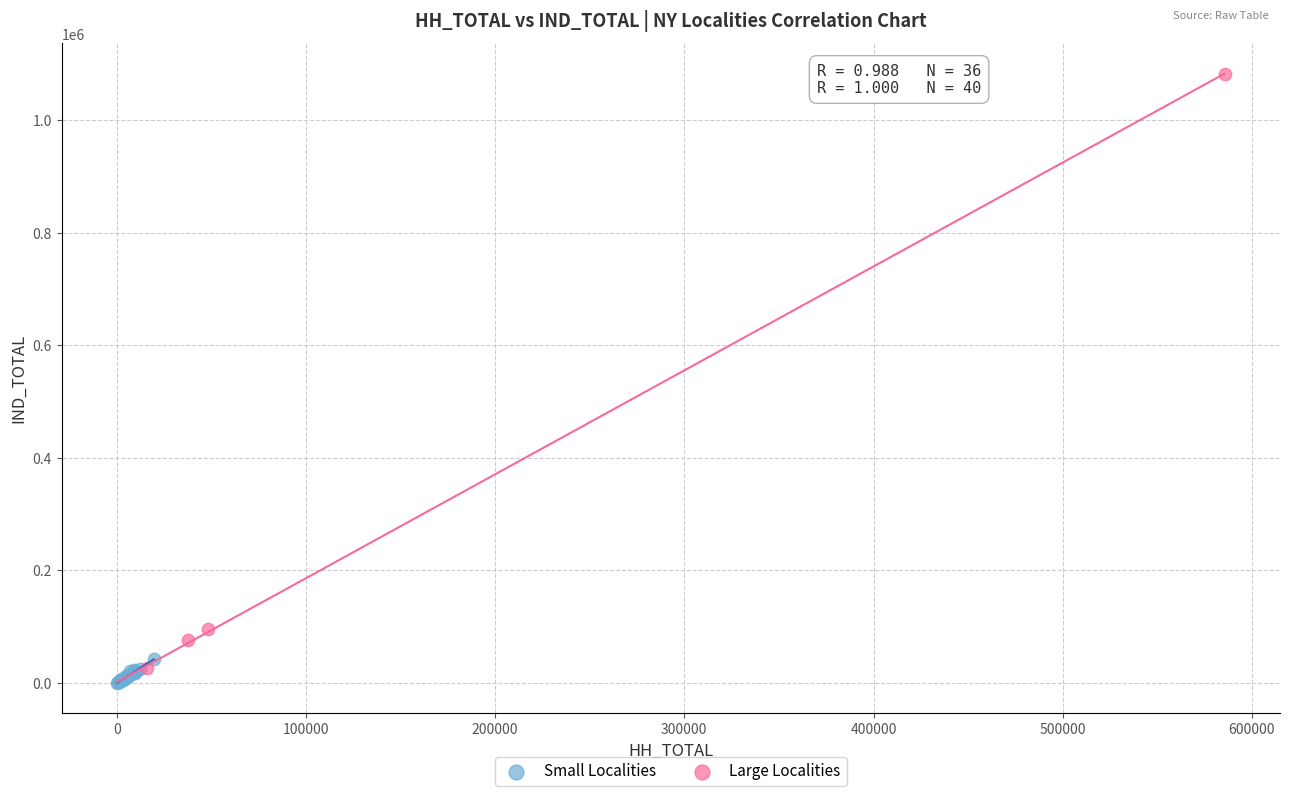

What are all the series names shown in the legend?

Small Localities, Large Localities